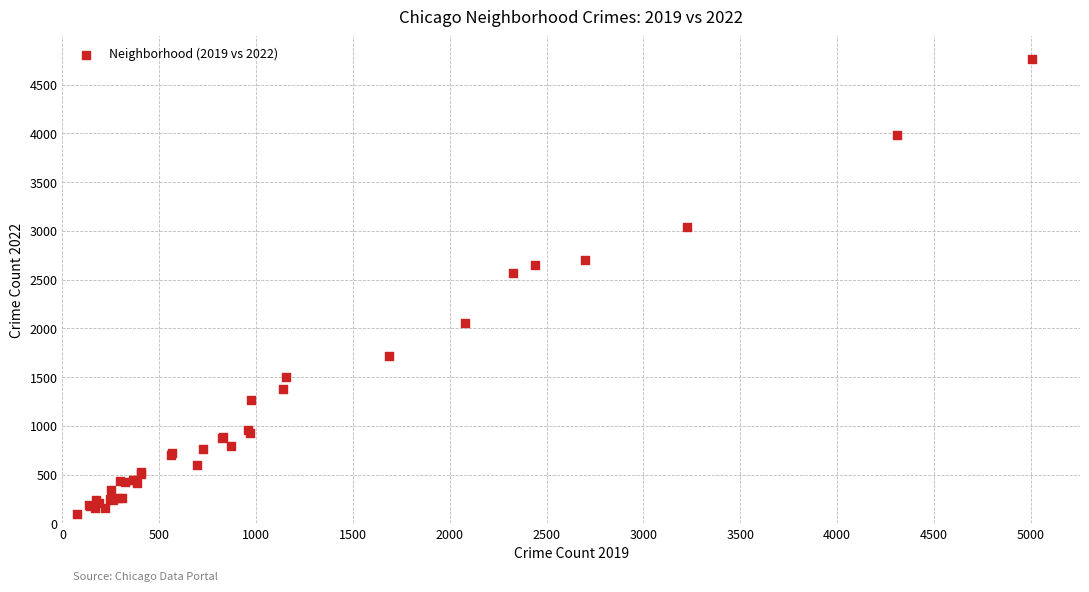

What Y value in the scatter plot is closest to 2430?

2566